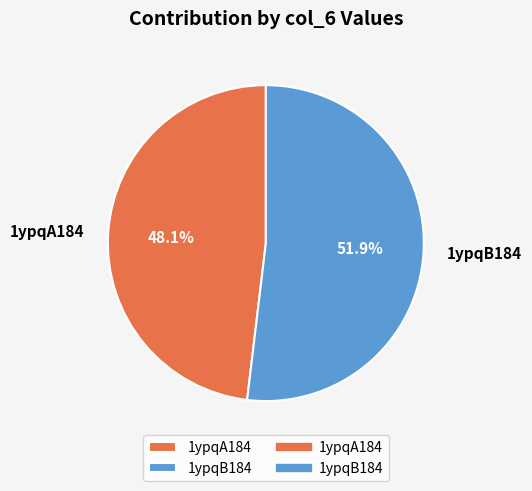

Rank the categories by value from lowest to highest.

1ypqA184, 1ypqB184